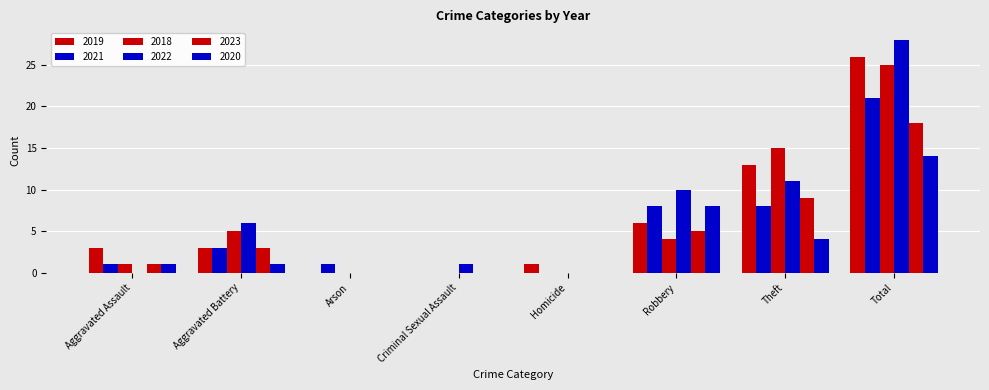

What position from the right is Total?

1